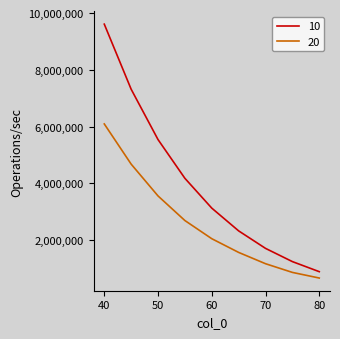

True or false: 20 and 10 cross at least once.

False